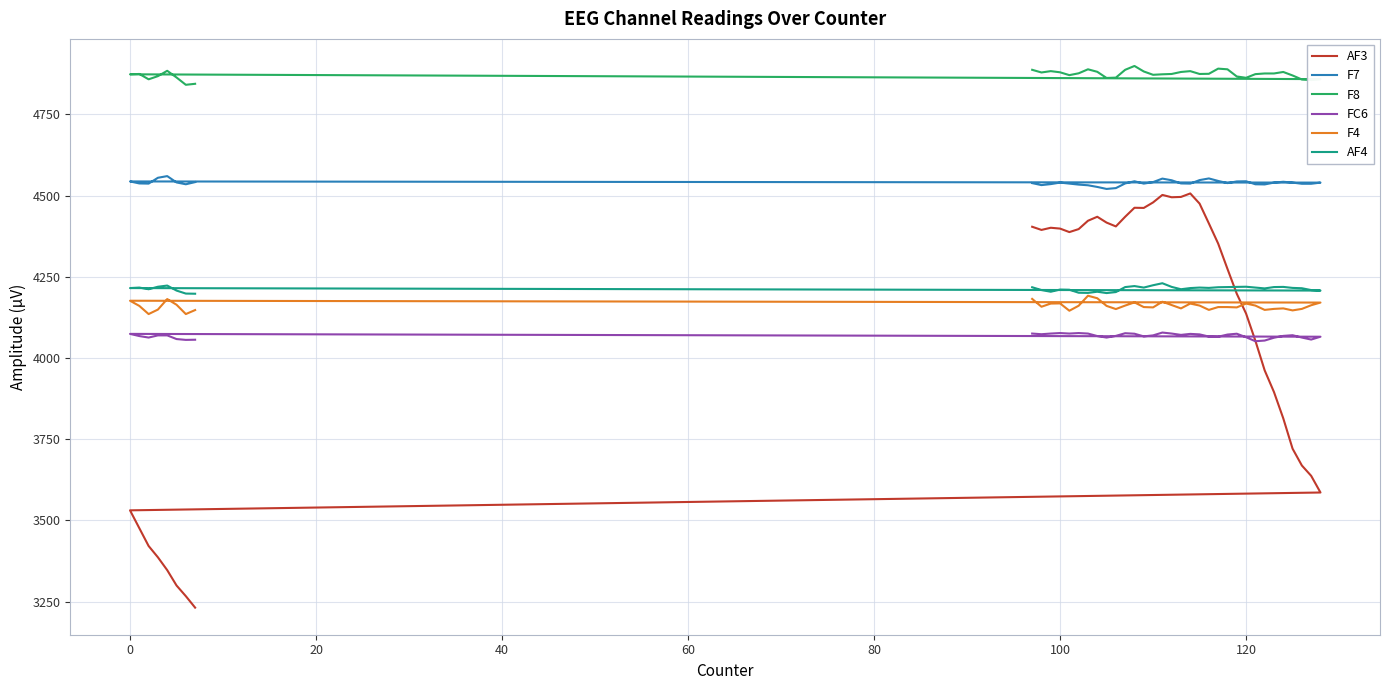

Is this an area chart (filled region under the line)?

No